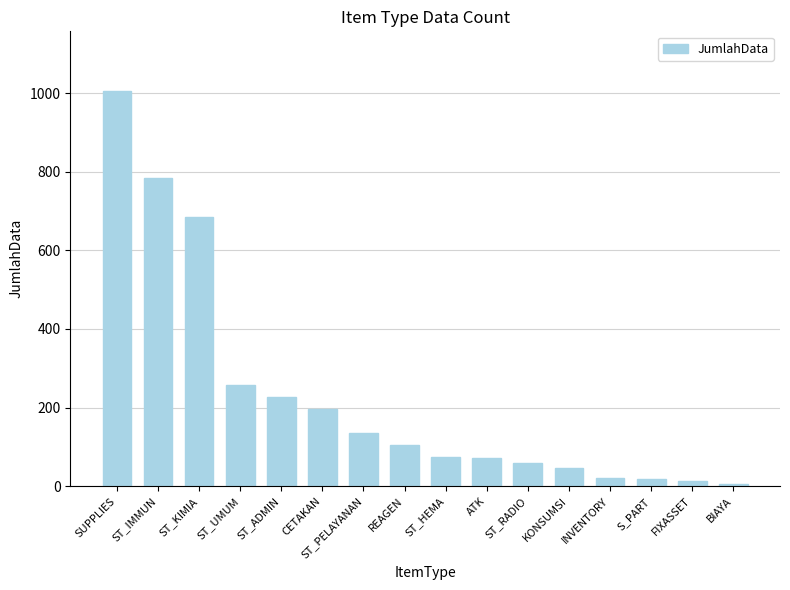

What is the value of the 5th bar from the left?

226